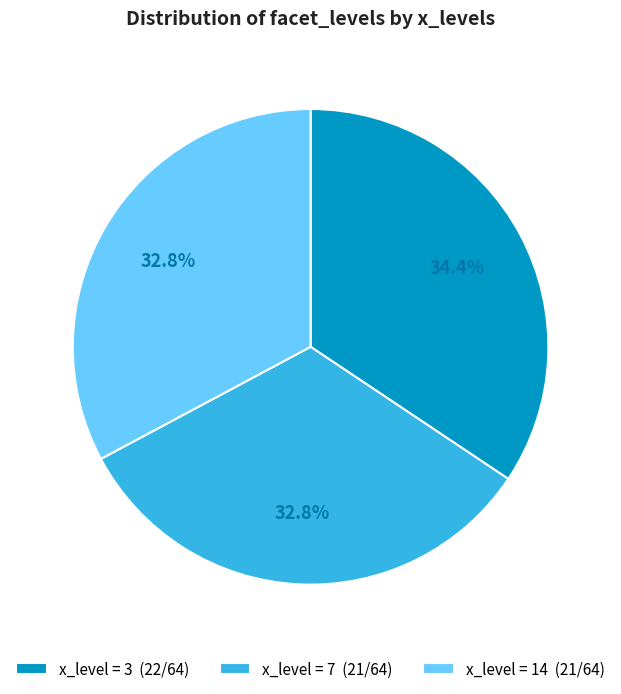

Which category has the biggest portion of the pie?

x_level = 3 (22/64)